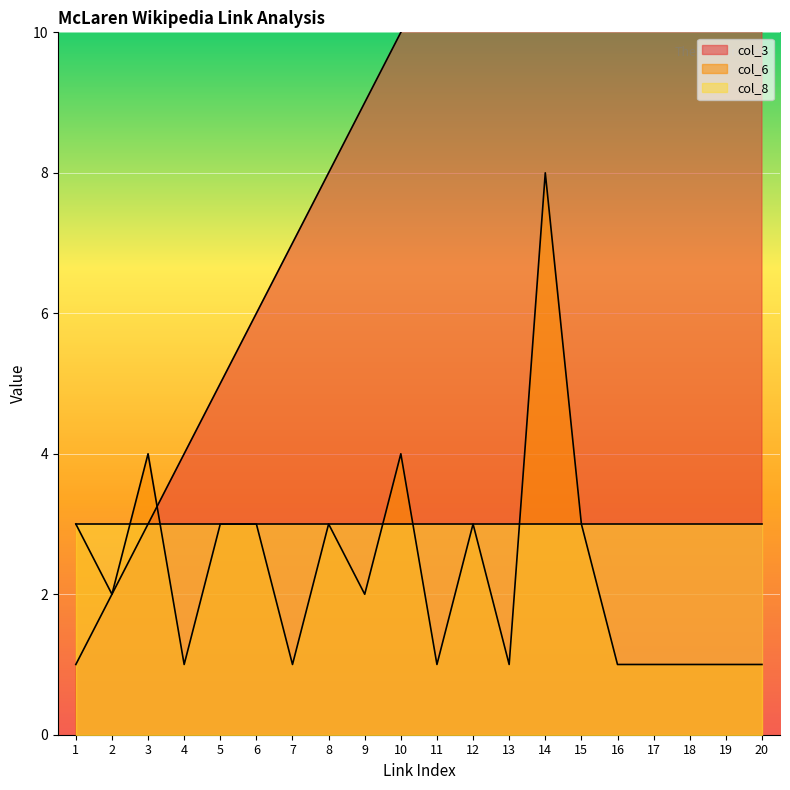

What is the difference between the highest and lowest values at 16?

15